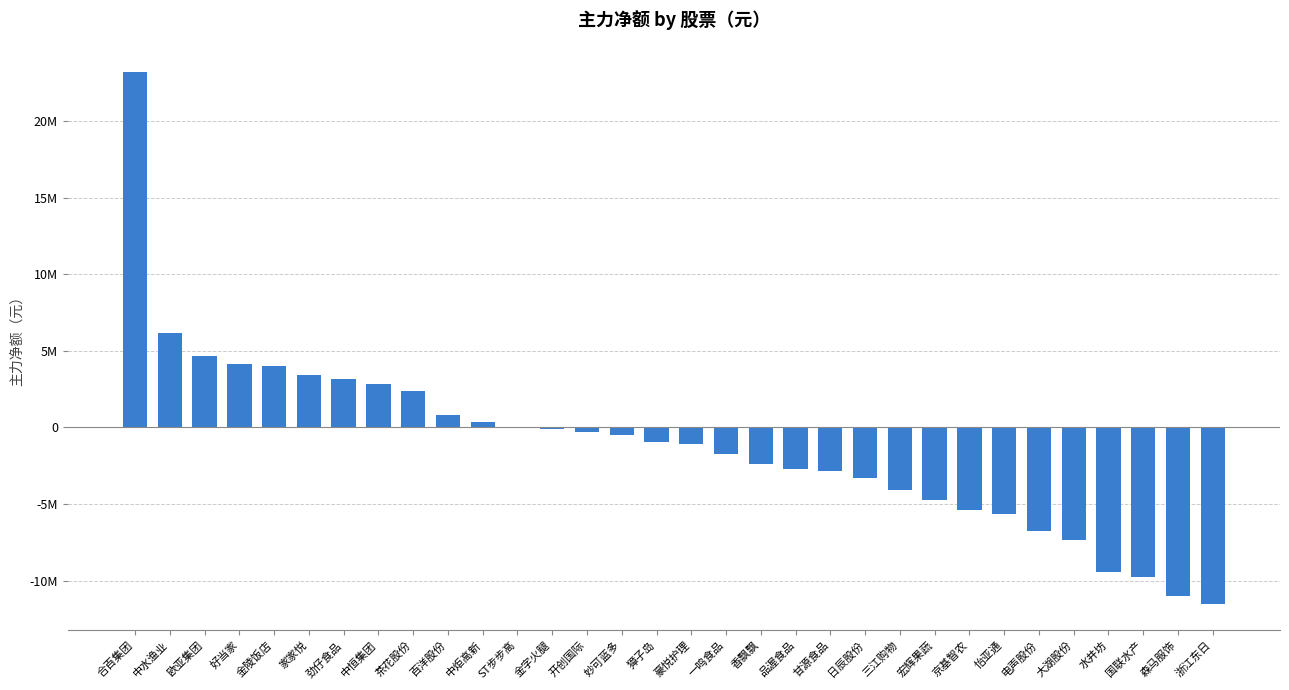

Are the bars horizontal?

No